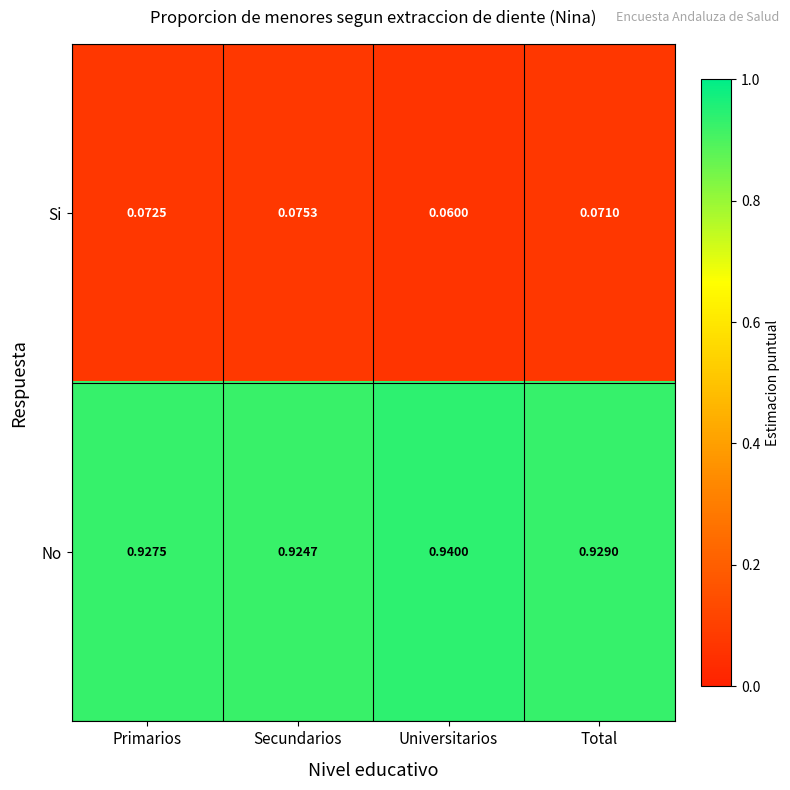

Which category has the highest value in the Si series?

Secundarios